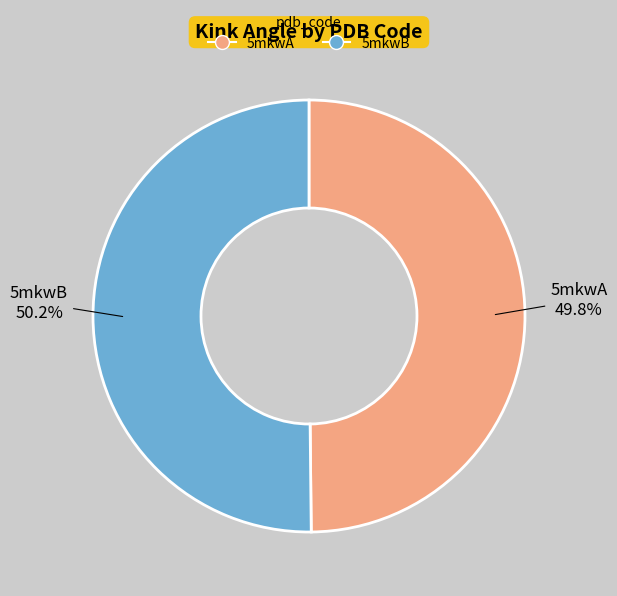

How many slices are in this pie chart?

2